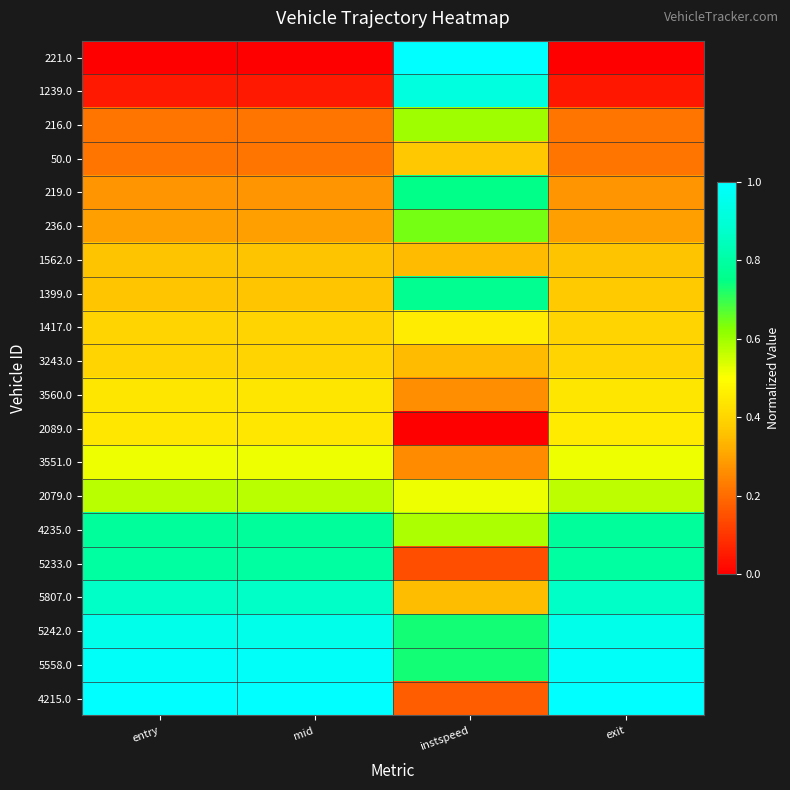

At which category is the sum across all series the highest?

instspeed